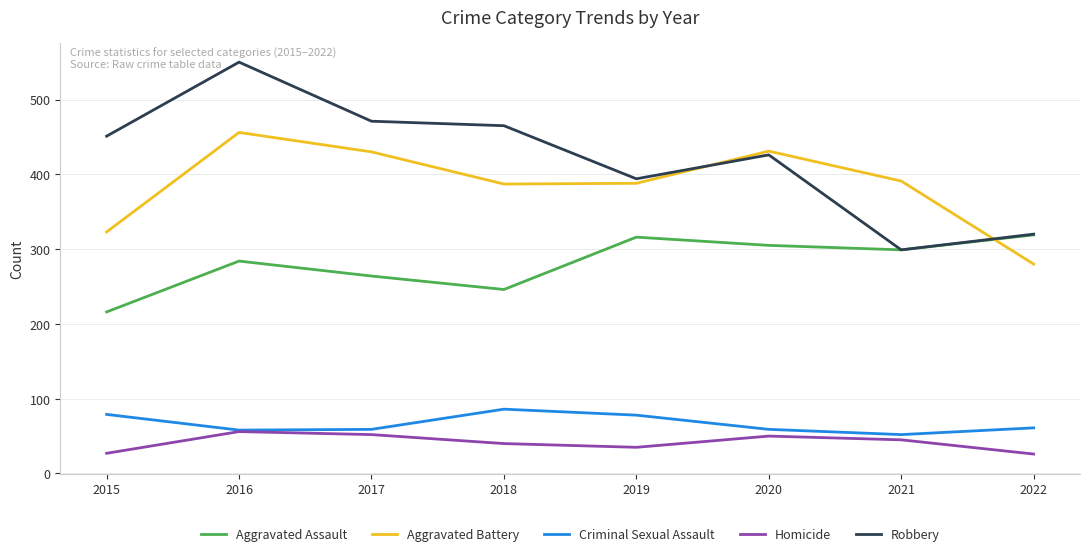

List the series in order of their peak value, highest first.

Robbery, Aggravated Battery, Aggravated Assault, Criminal Sexual Assault, Homicide